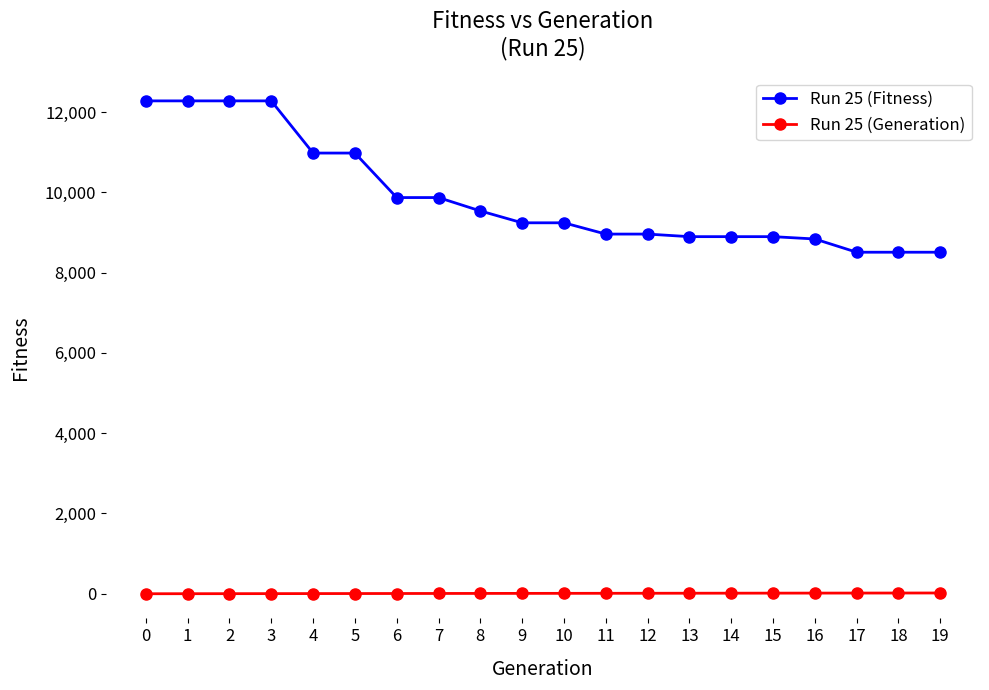

True or false: Run 25 (Fitness) and Run 25 (Generation) cross at least once.

False